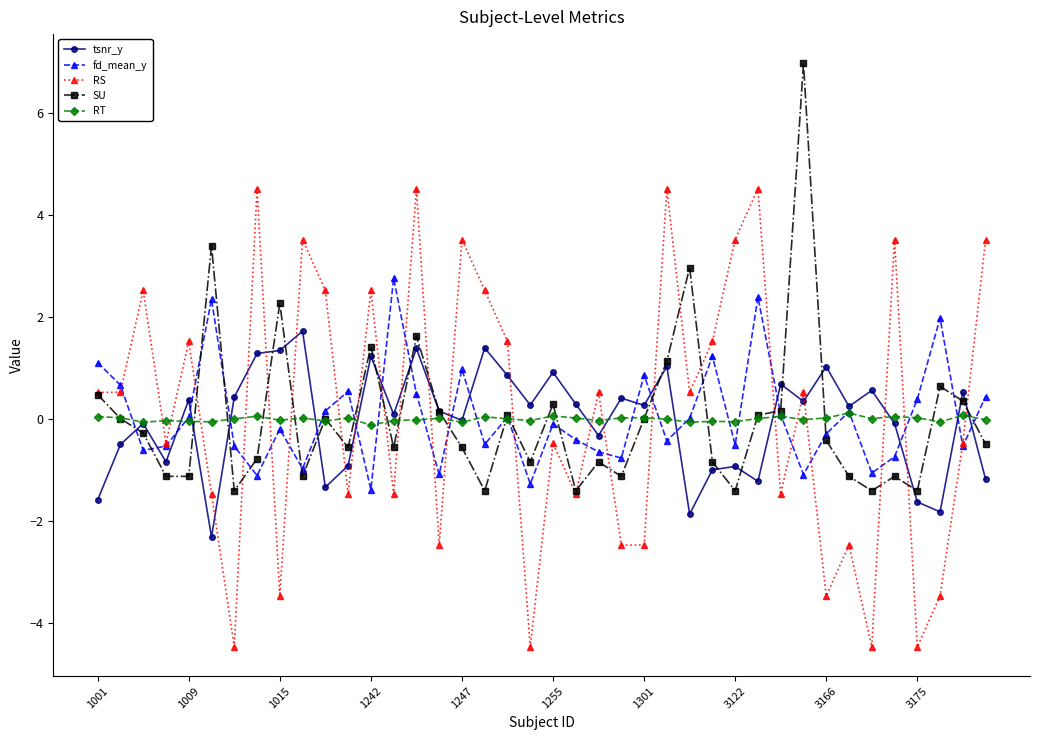

How many distinct data groups are displayed?

5